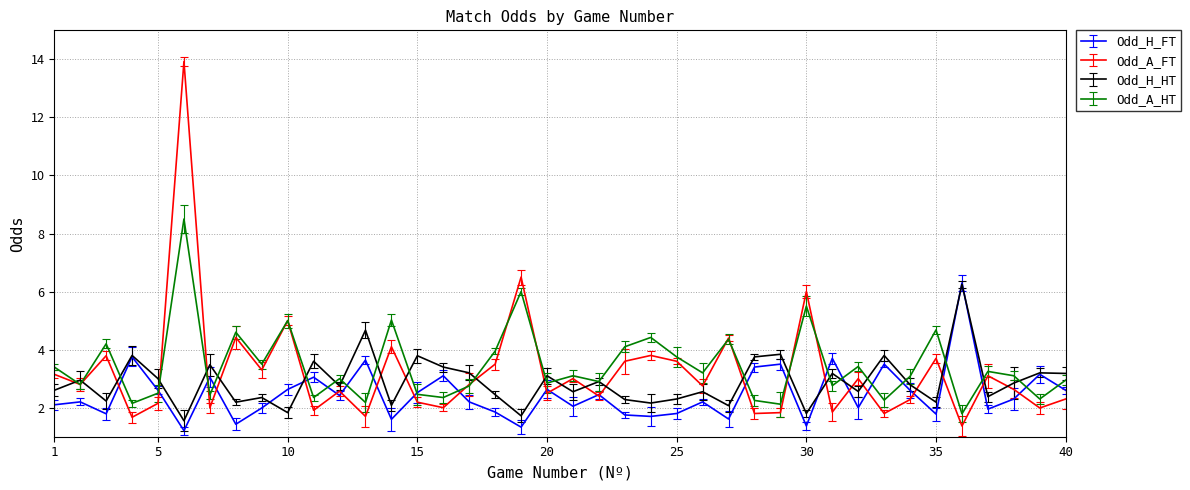

What is the highest value of the Odd_H_FT series?

6.3